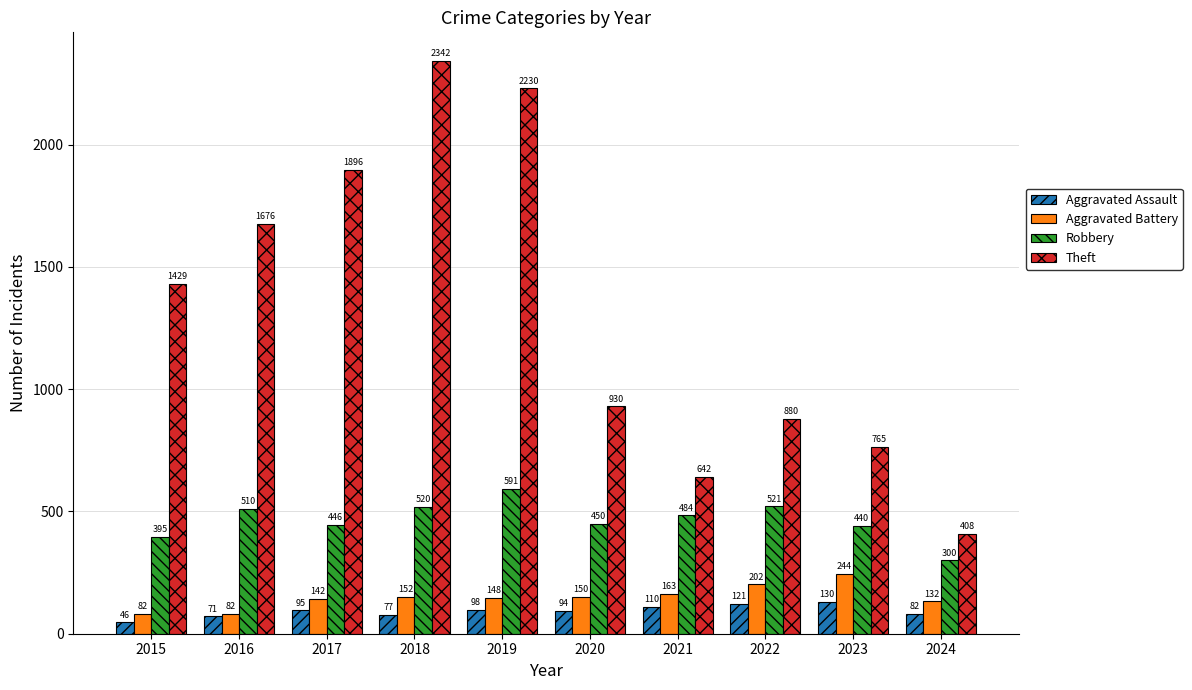

What is the difference between the maximum and minimum values in the Robbery series?

291